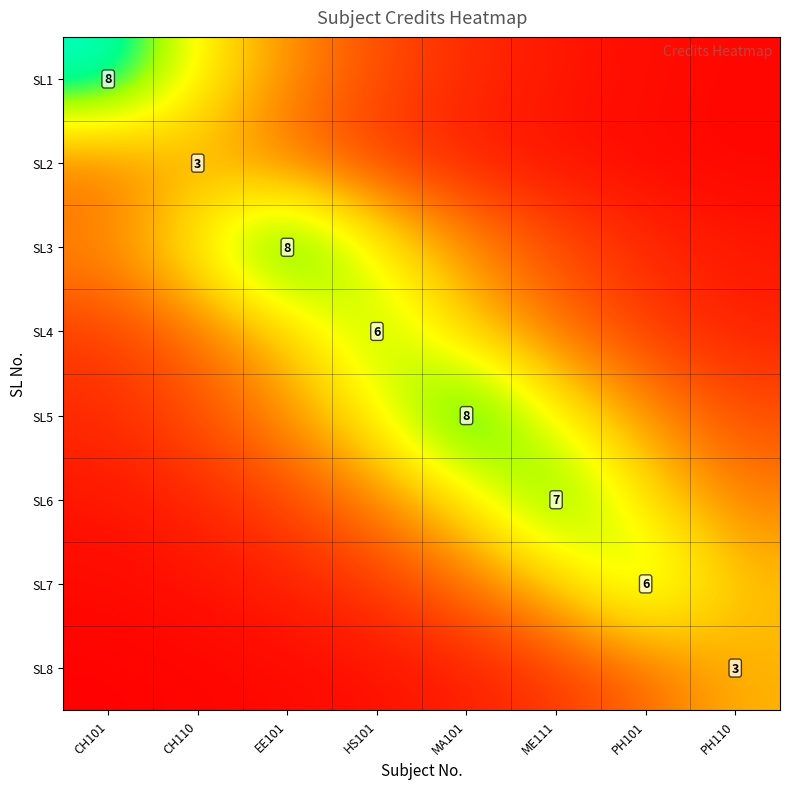

Count the number of data series in this chart.

8